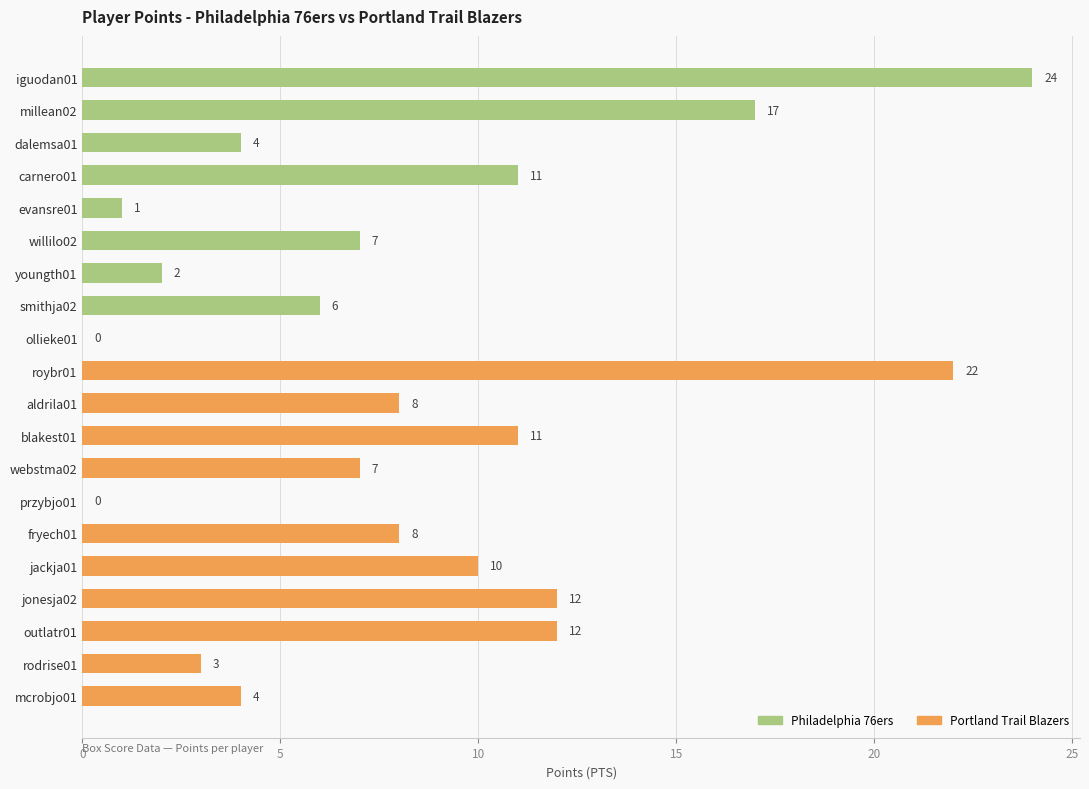

What is the sum of all values?

169